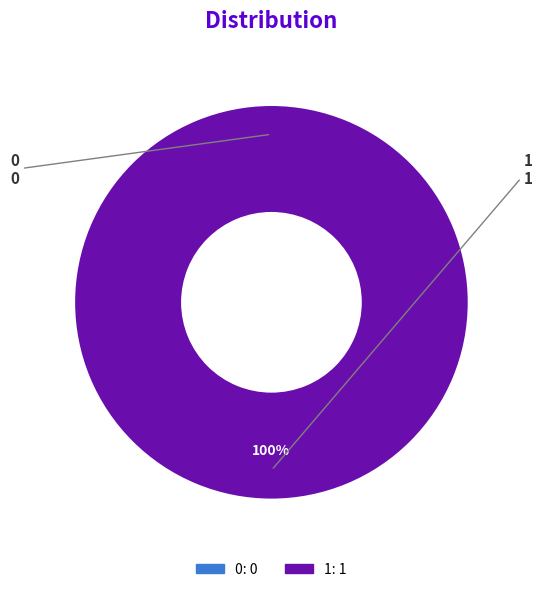

Which has a higher value, 1 or 0?

1